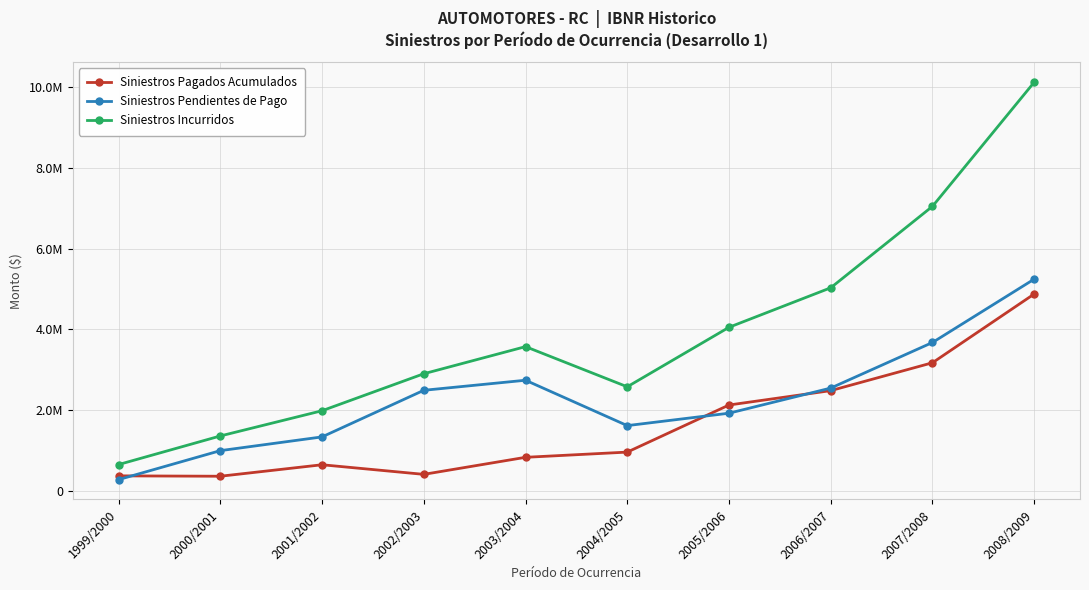

Between 1999/2000 and 2005/2006, which is larger?

2005/2006